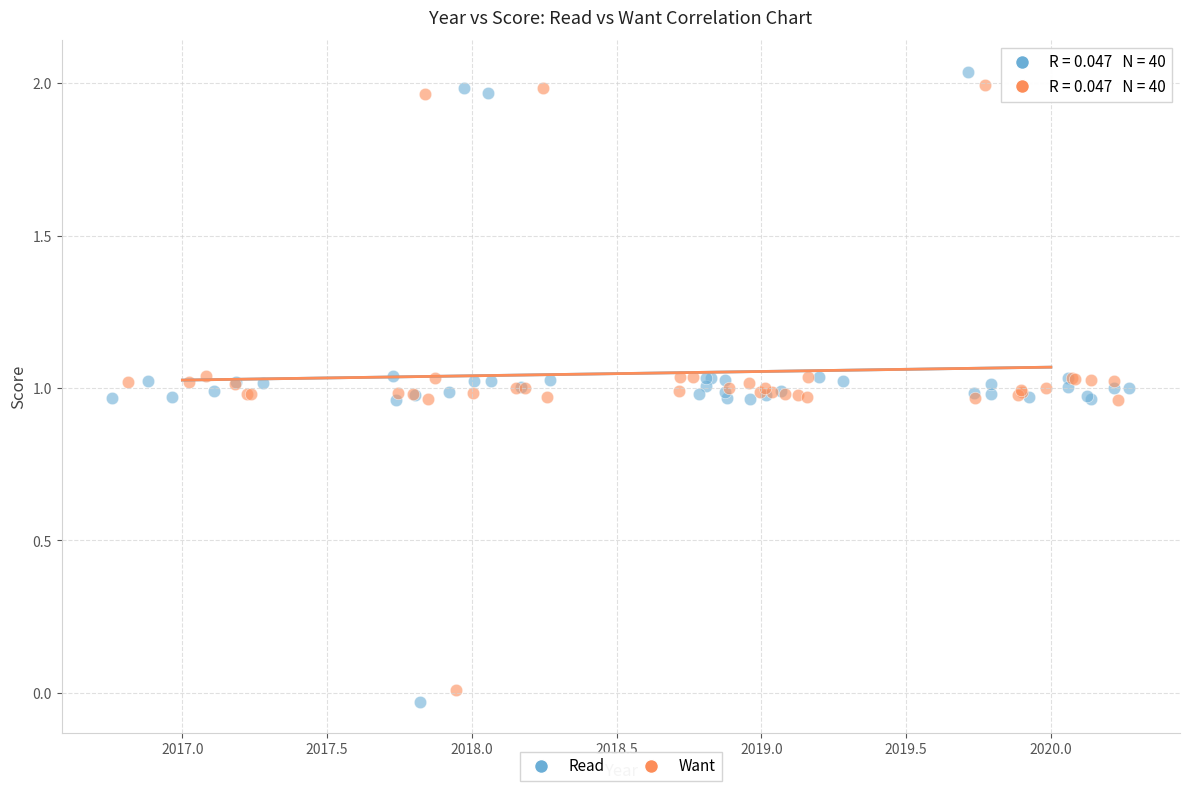

Which series has the largest Y range (max minus min)?

Read